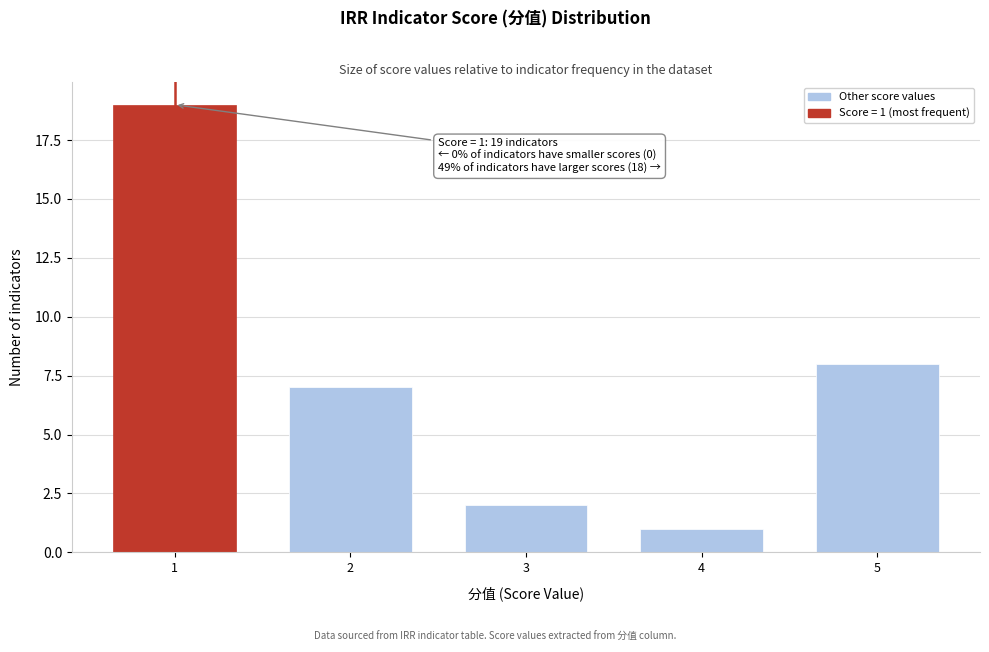

Reading right to left, what are all the values shown in this chart?

5=8	4=1	3=2	2=7	1=19